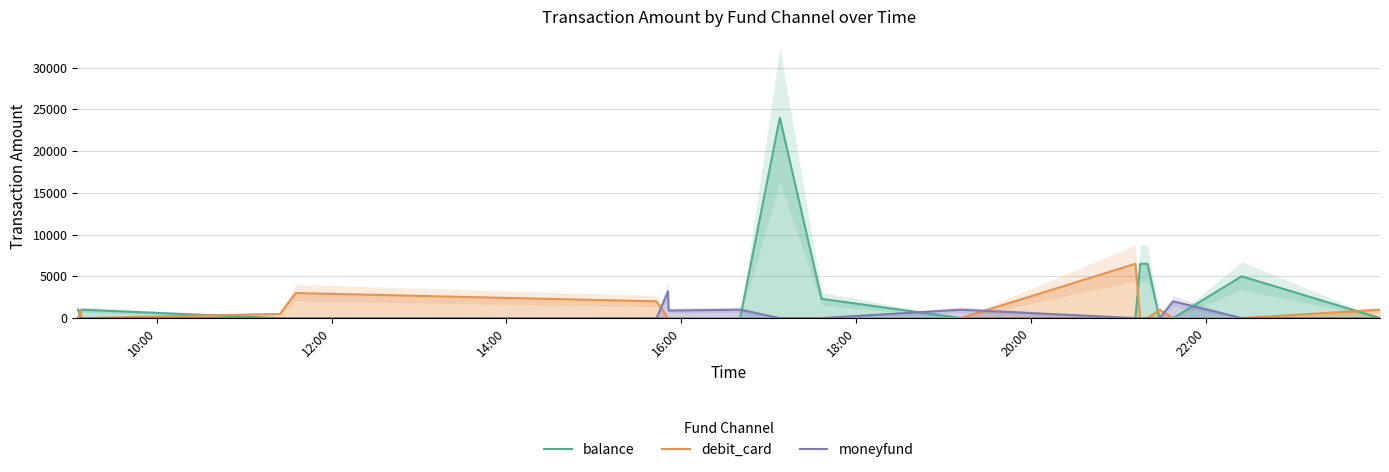

True or false: balance and debit_card cross at least once.

True